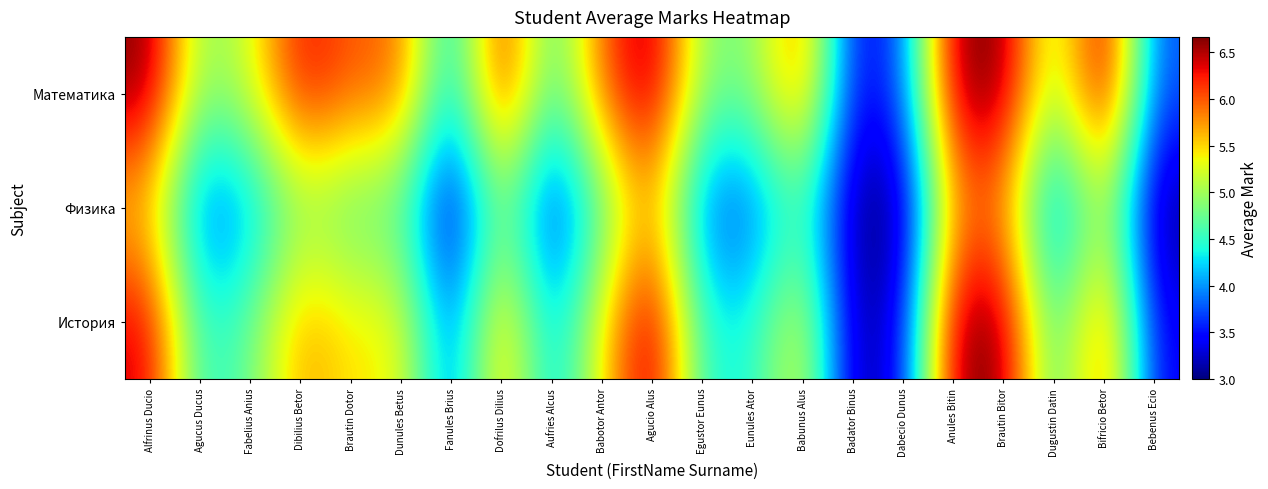

What is the difference between the highest and lowest values at Dofrilus Dilius?

1.5